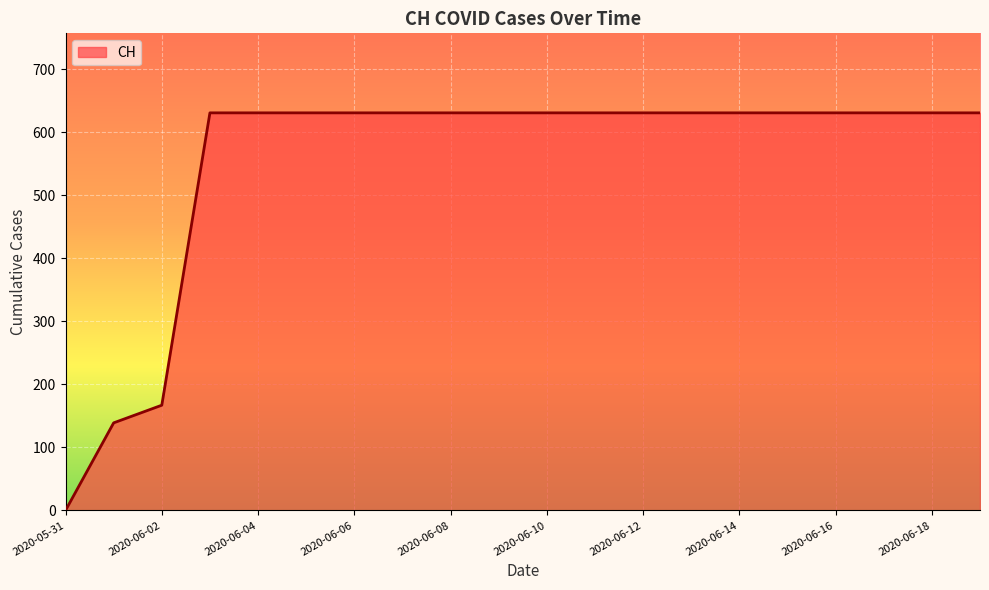

What is the maximum value shown in the chart?

631